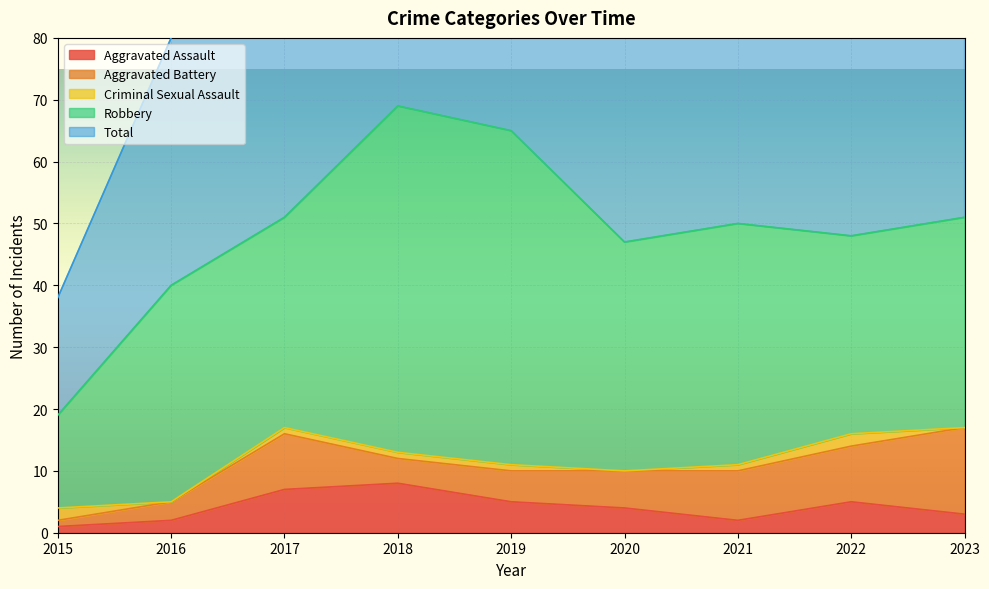

At 2023, list the series in order from smallest to largest.

Criminal Sexual Assault, Aggravated Assault, Aggravated Battery, Robbery, Total